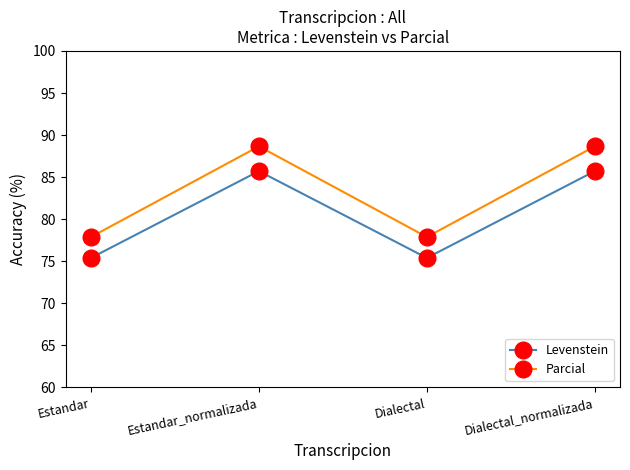

True or false: Levenstein and Parcial intersect in this chart.

False